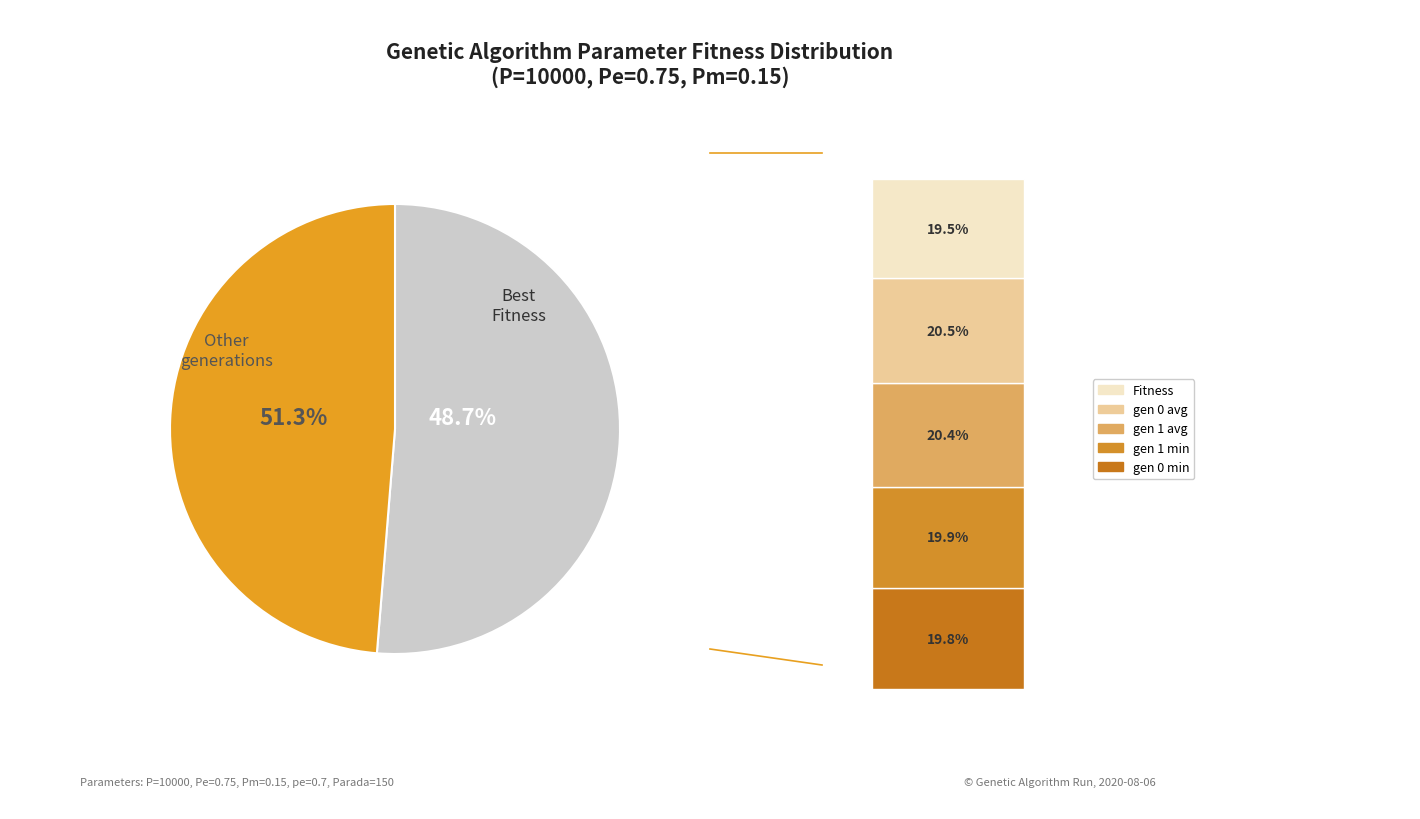

Which category has the smallest portion of the pie?

Fitness